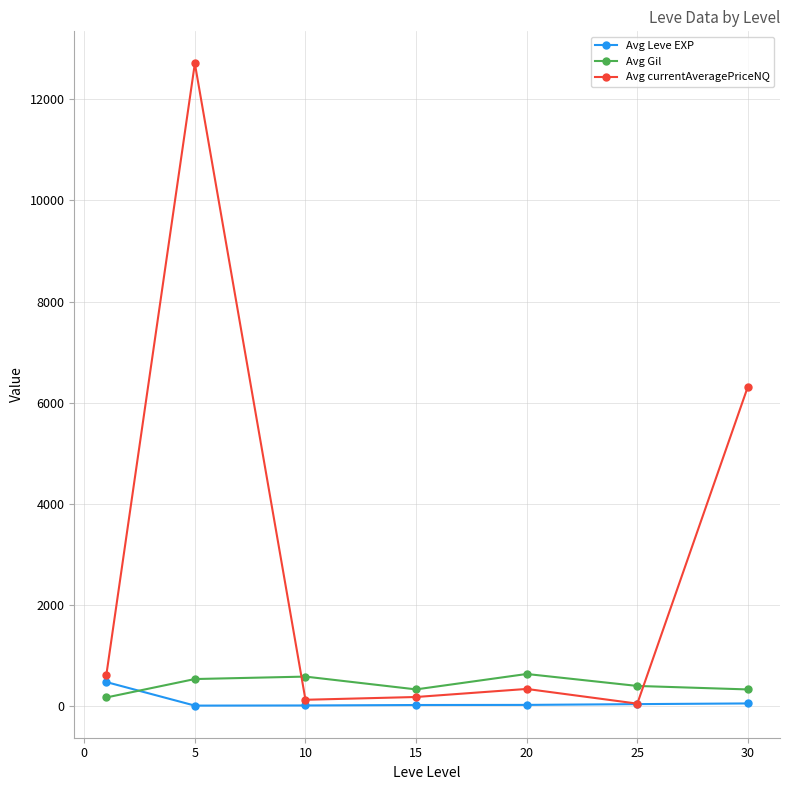

What is the sum of all Avg Leve EXP values?

584.0